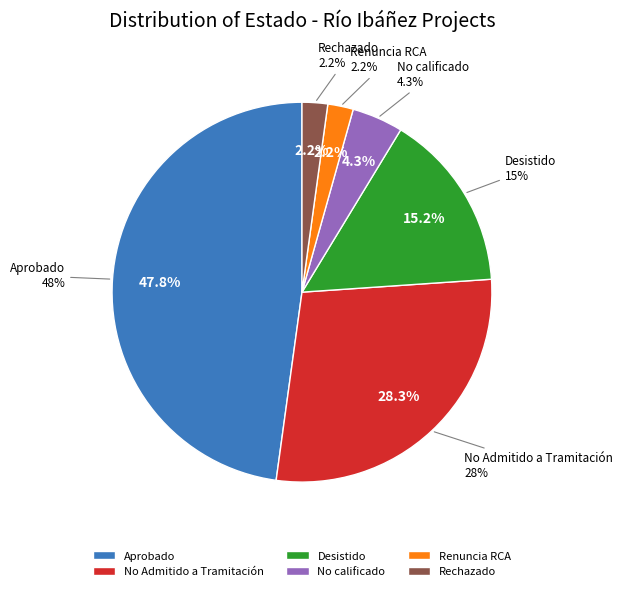

What is the change in value from Aprobado to Desistido?

-15